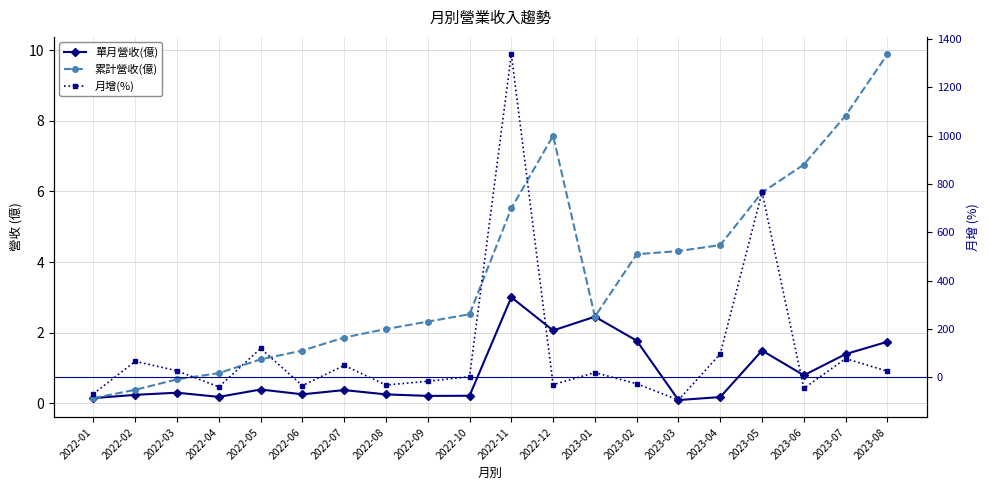

True or false: 月增(%) and 單月營收(億) cross at least once.

True